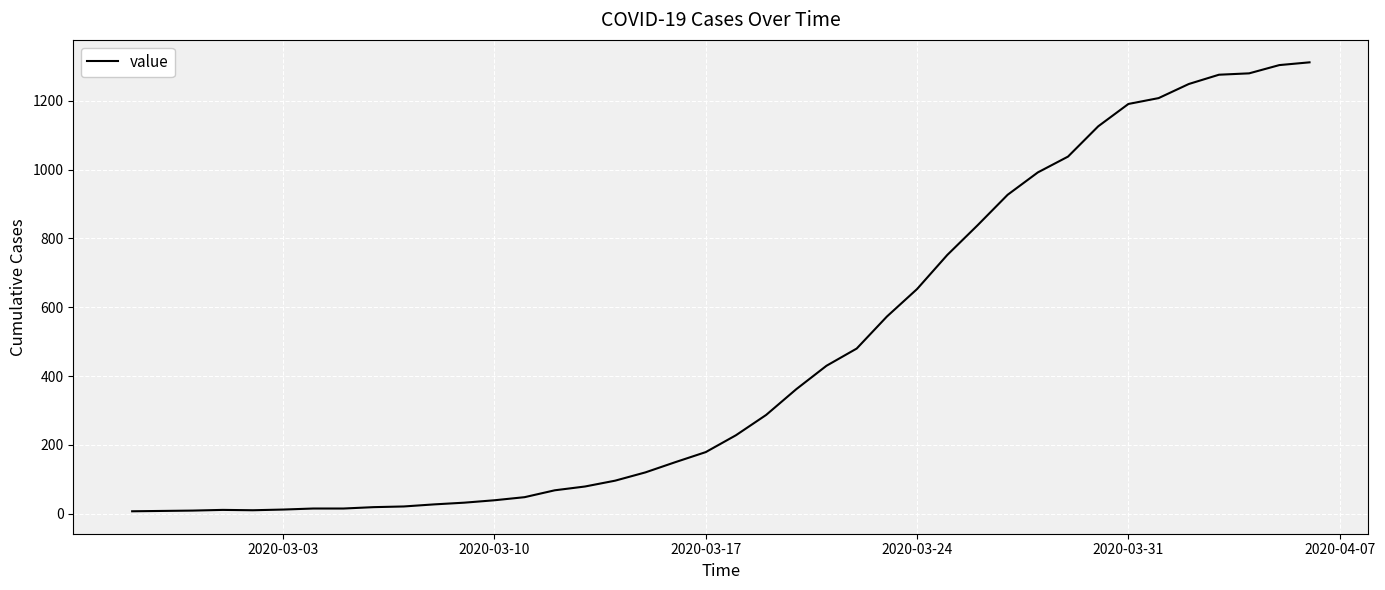

What is the difference between the maximum and minimum values?

1305